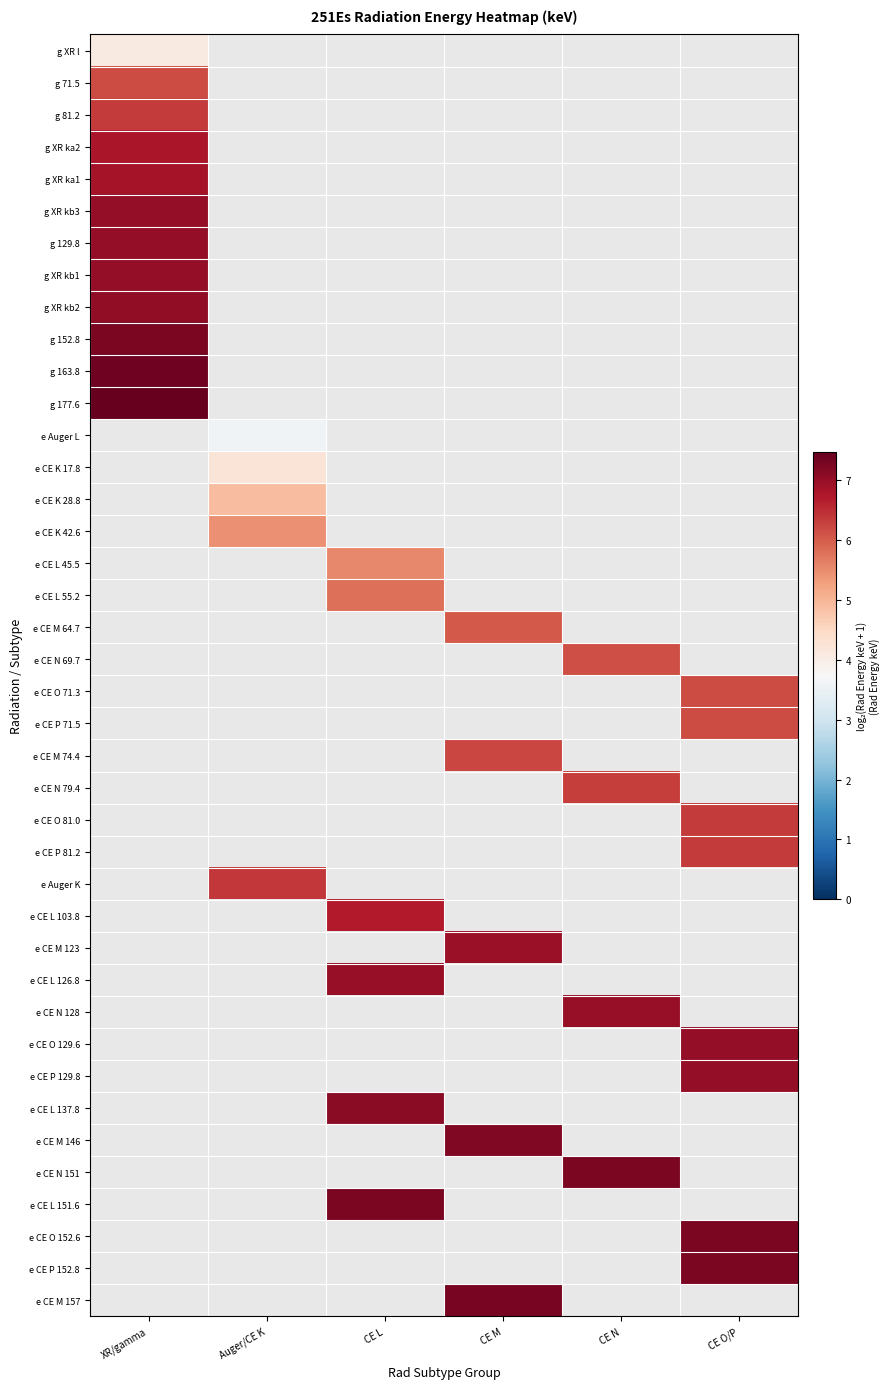

List the series in order of their peak value, highest first.

g 177.6, e Auger L, e CE K 17.8, e CE K 28.8, e CE K 42.6, e CE L 45.5, e CE L 55.2, e CE M 64.7, e CE N 69.7, e CE O 71.3, e CE P 71.5, e CE M 74.4, e CE N 79.4, e CE O 81.0, e CE P 81.2, e Auger K, e CE L 103.8, e CE M 123, e CE L 126.8, e CE N 128, e CE O 129.6, e CE P 129.8, e CE L 137.8, e CE M 146, e CE N 151, e CE L 151.6, e CE O 152.6, e CE P 152.8, e CE M 157, g 163.8, g 152.8, g XR kb2, g XR kb1, g 129.8, g XR kb3, g XR ka1, g XR ka2, g 81.2, g 71.5, g XR l